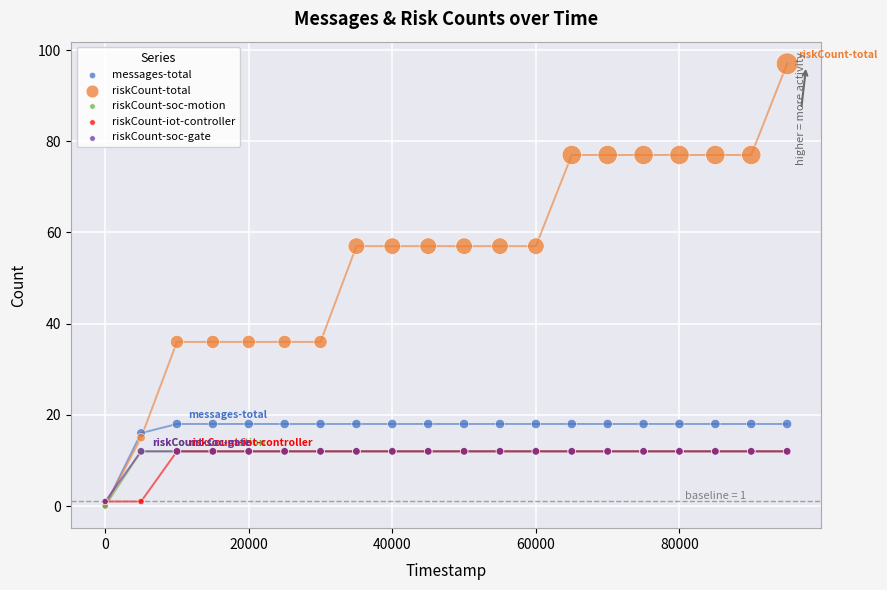

What are all the series names shown in the legend?

messages-total, riskCount-total, riskCount-soc-motion, riskCount-iot-controller, riskCount-soc-gate